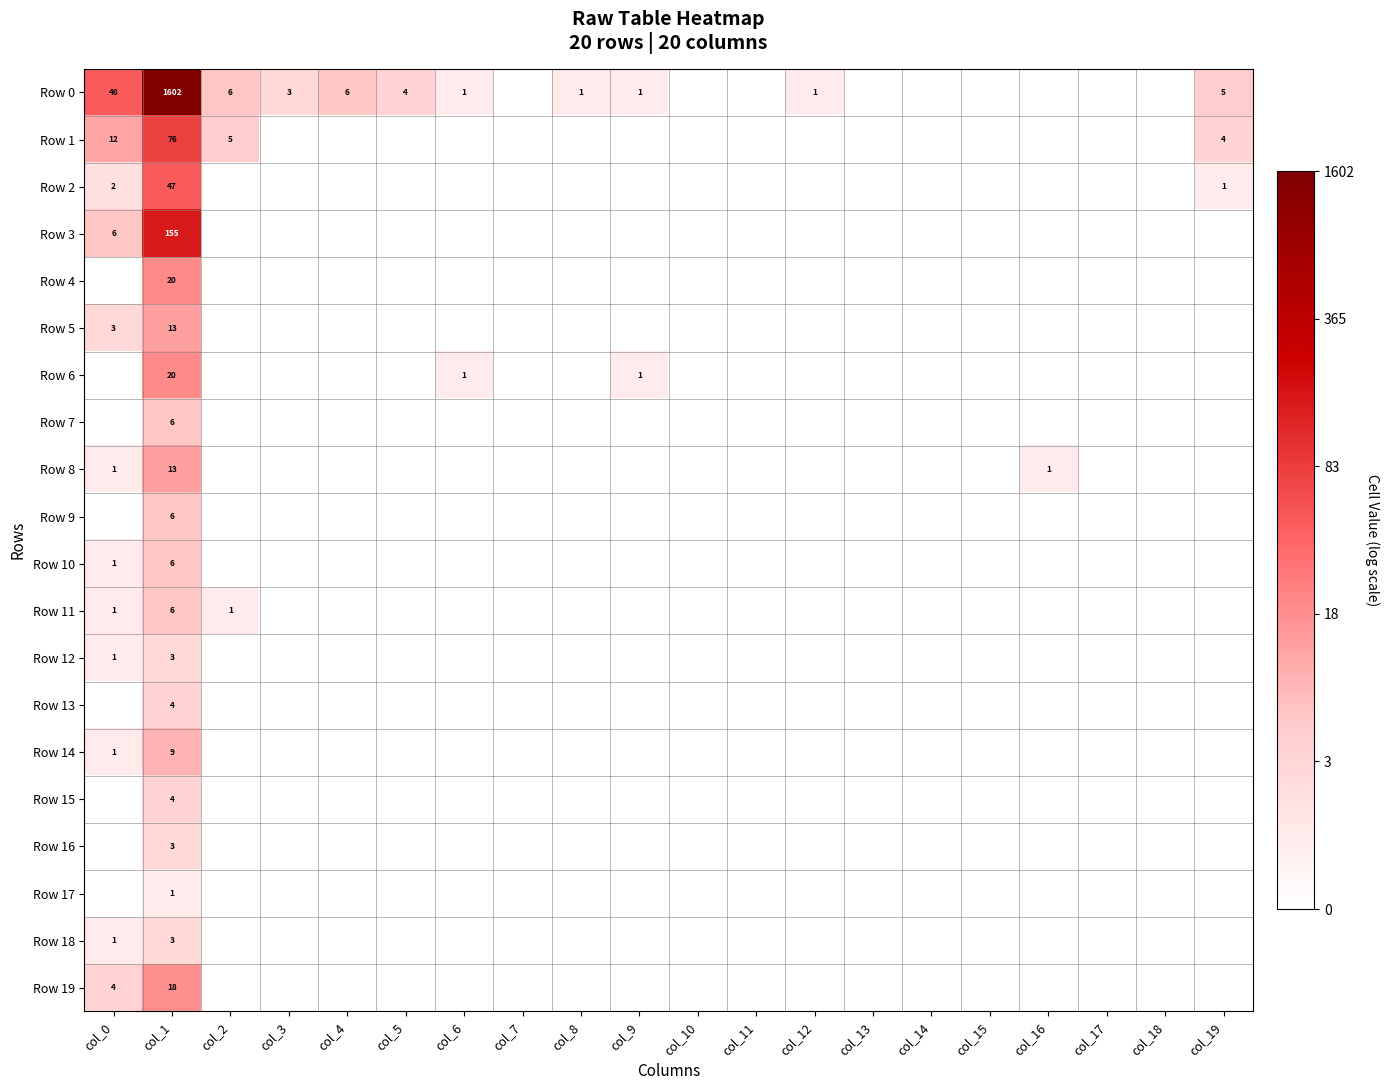

List the series in order of their peak value, highest first.

Row 0, Row 3, Row 1, Row 2, Row 4, Row 6, Row 19, Row 5, Row 8, Row 14, Row 7, Row 9, Row 10, Row 11, Row 13, Row 15, Row 12, Row 16, Row 18, Row 17